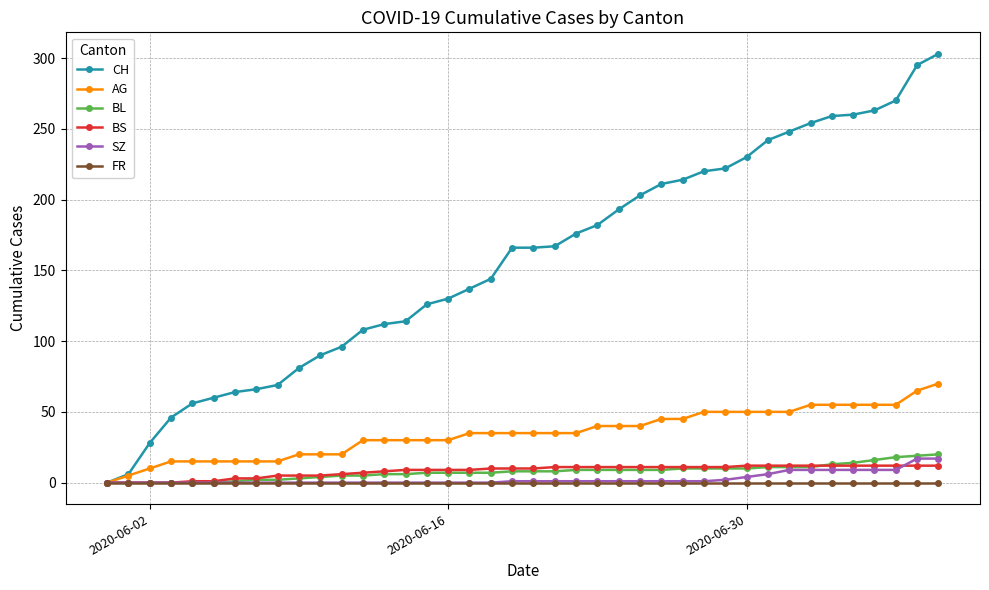

What is the greatest value displayed?

303